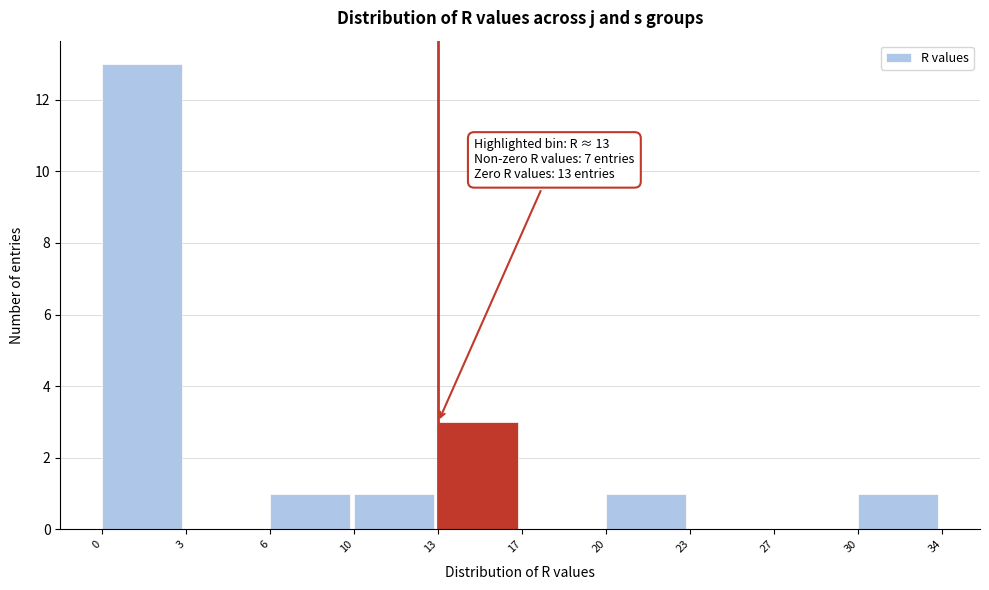

Reading right to left, what are all the values shown in this chart?

30=1	27=0	23=0	20=1	17=0	13=3	10=1	6=1	3=0	0=13